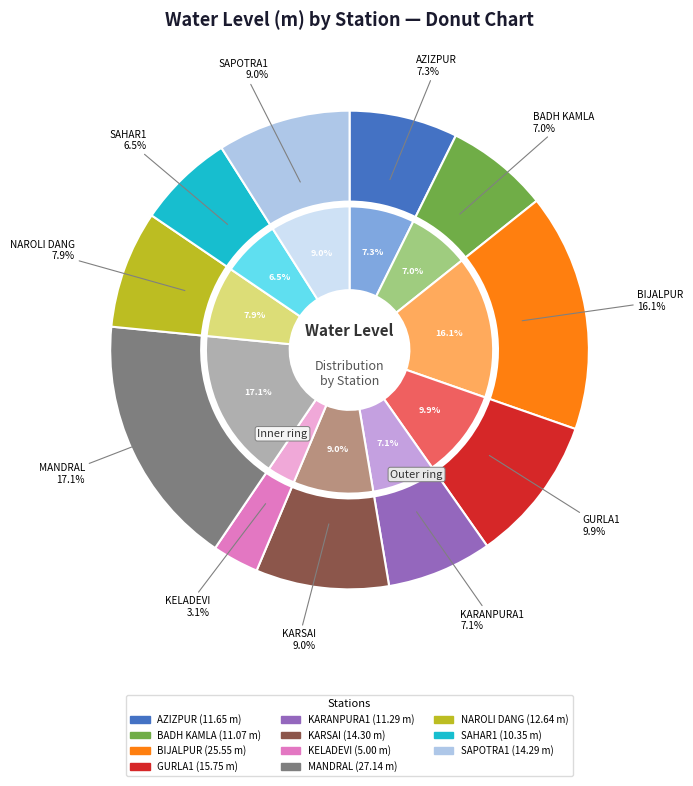

Is there a majority slice in this chart?

No